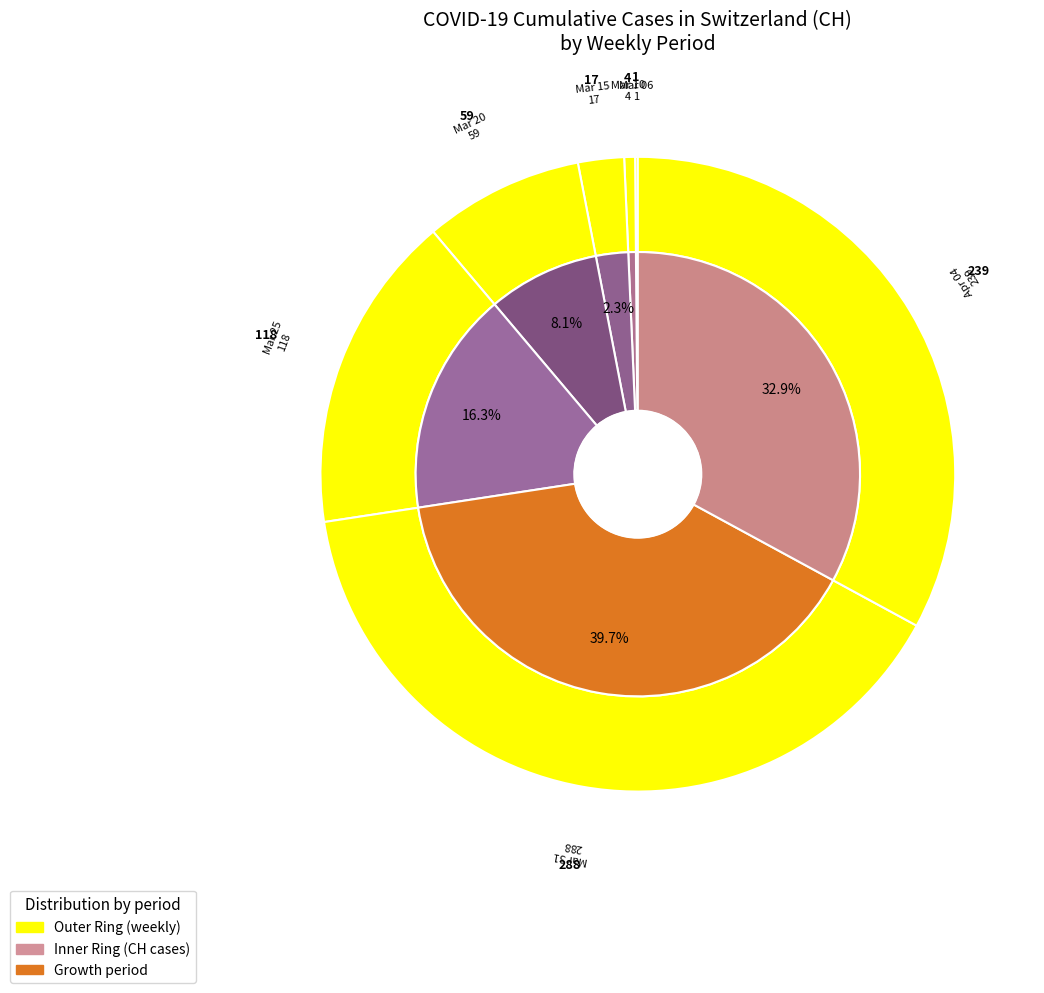

What is the total percentage of 2020-04-02 and 2020-03-11?

10.7%